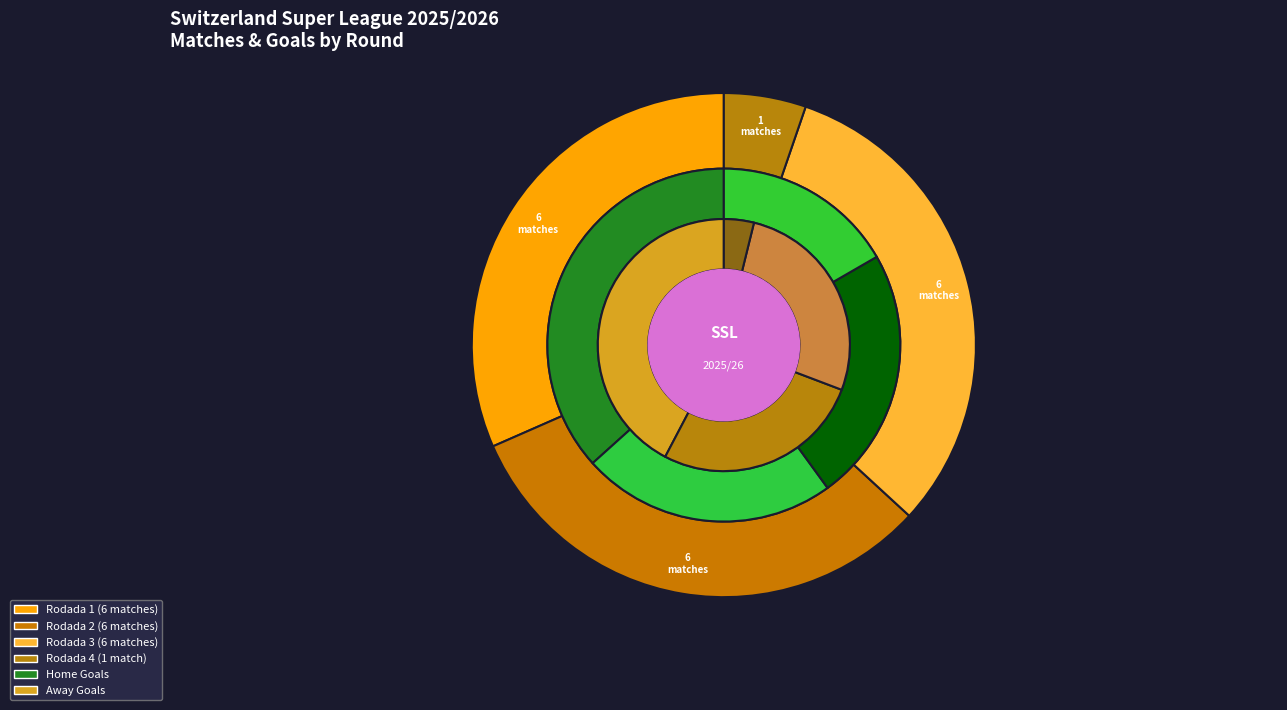

Which category has the biggest portion of the pie?

Rodada 1